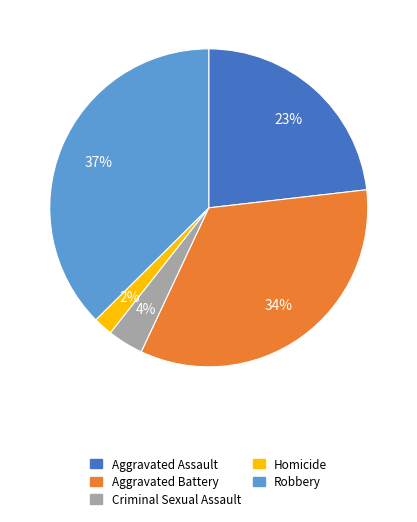

Does Aggravated Battery represent more than half of the total?

No